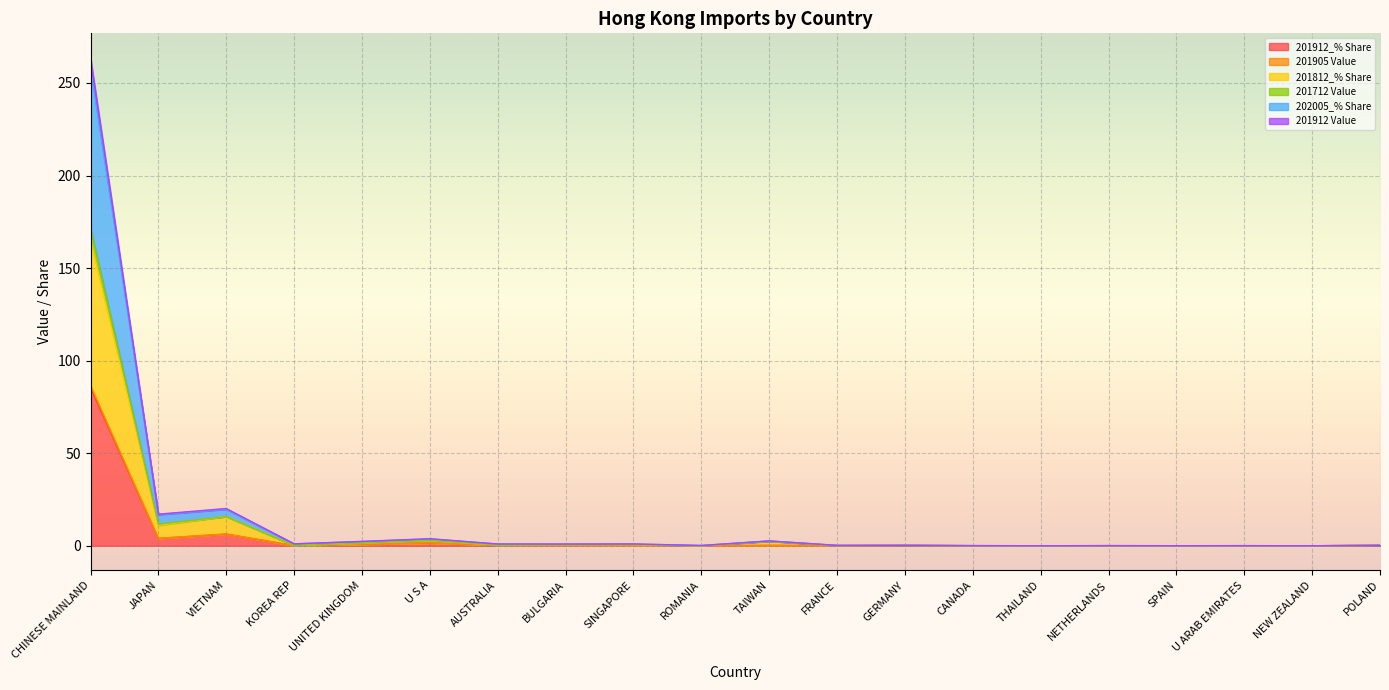

Read the 201712 Value value at U ARAB EMIRATES.

0.1